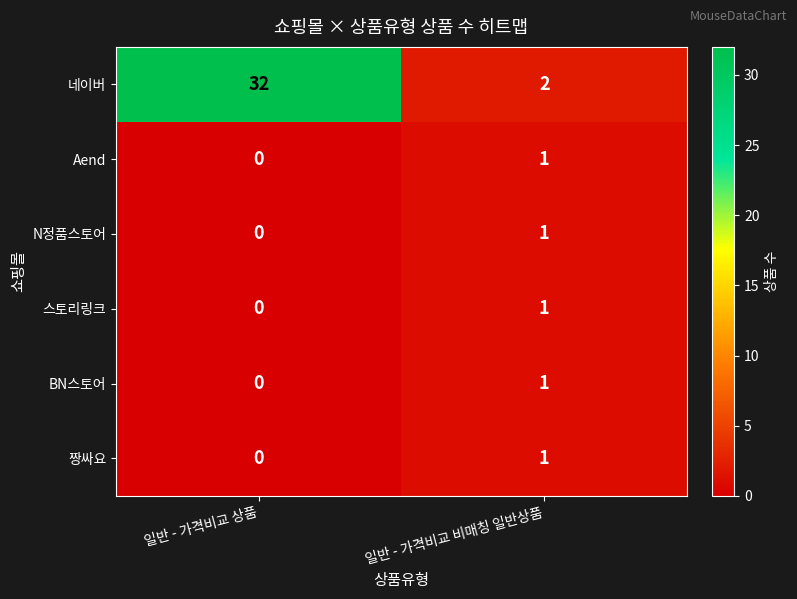

At which label is 스토리링크 closest to 0?

일반 - 가격비교 상품